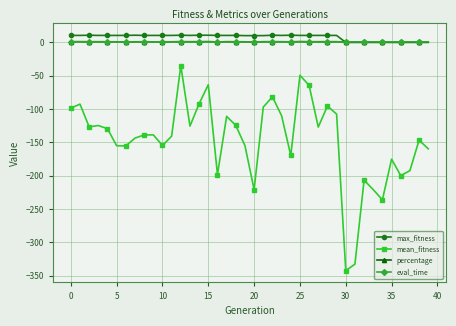

True or false: percentage has more than 1 interior local peaks.

True